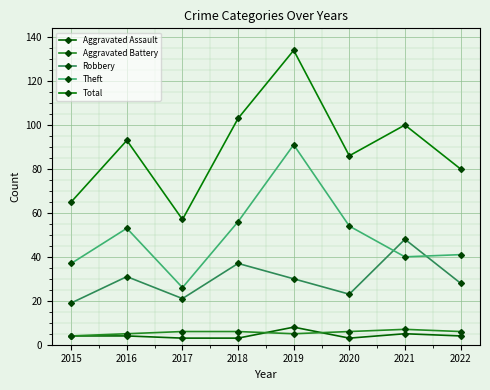

Count the number of categories in the chart.

8